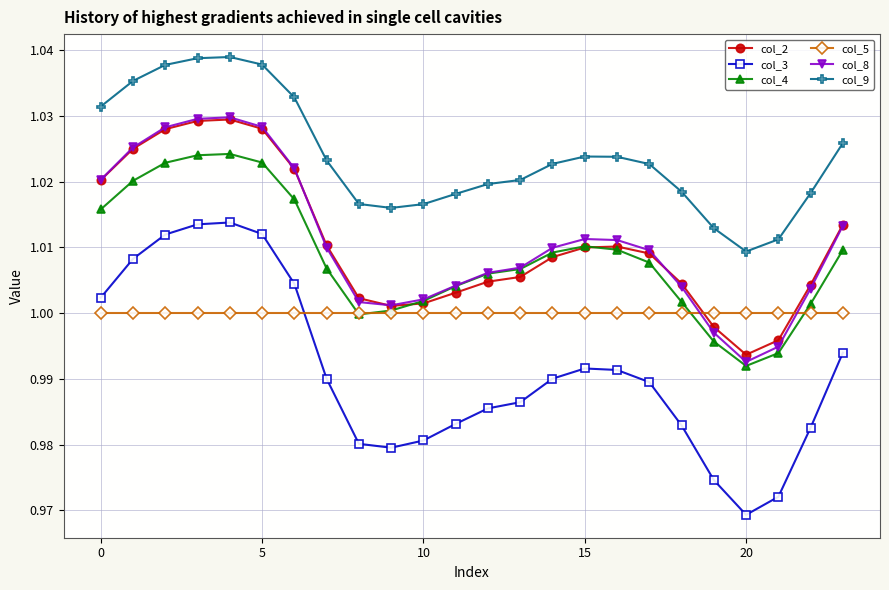

How many data points does each series have?

24